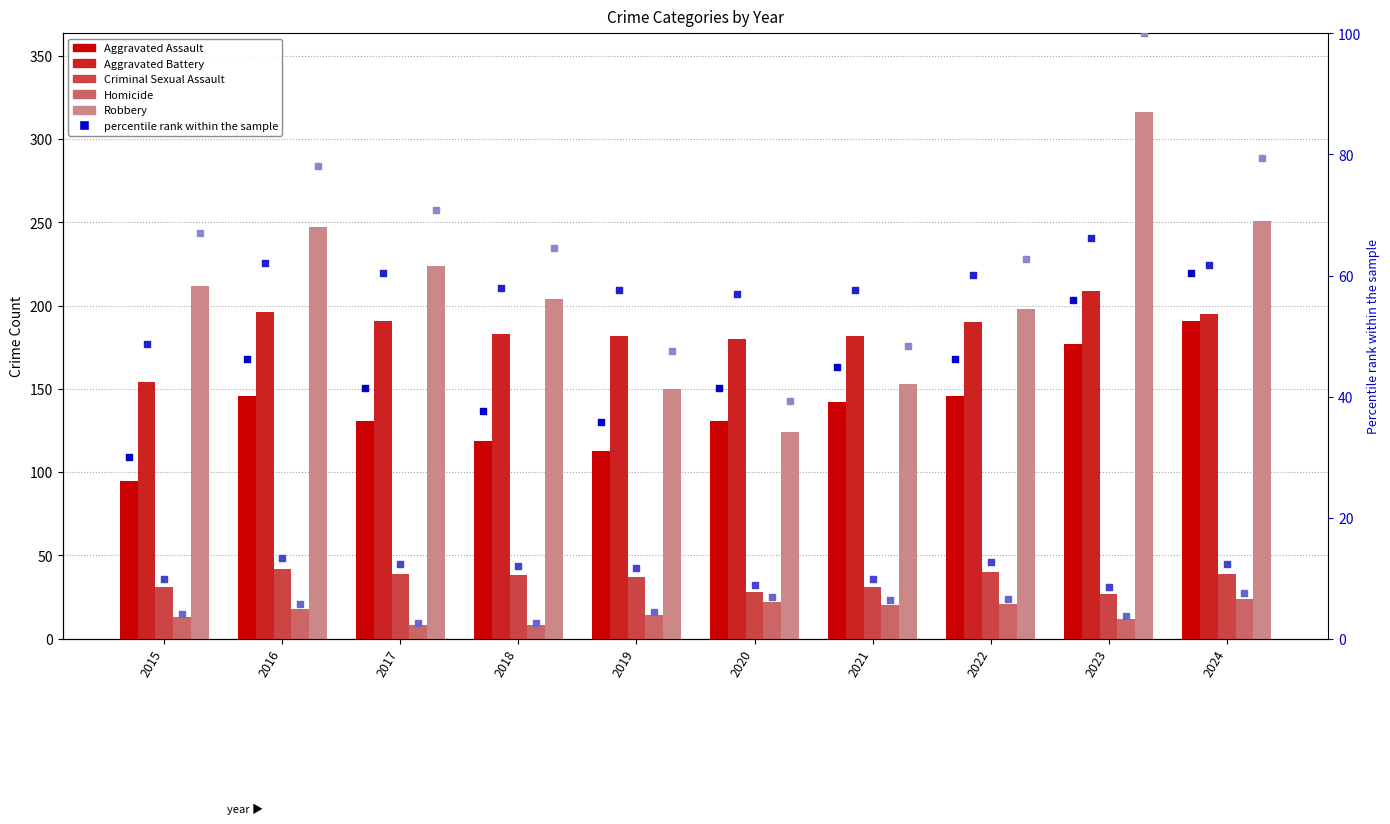

Which series has the widest spread of Y values?

Robbery